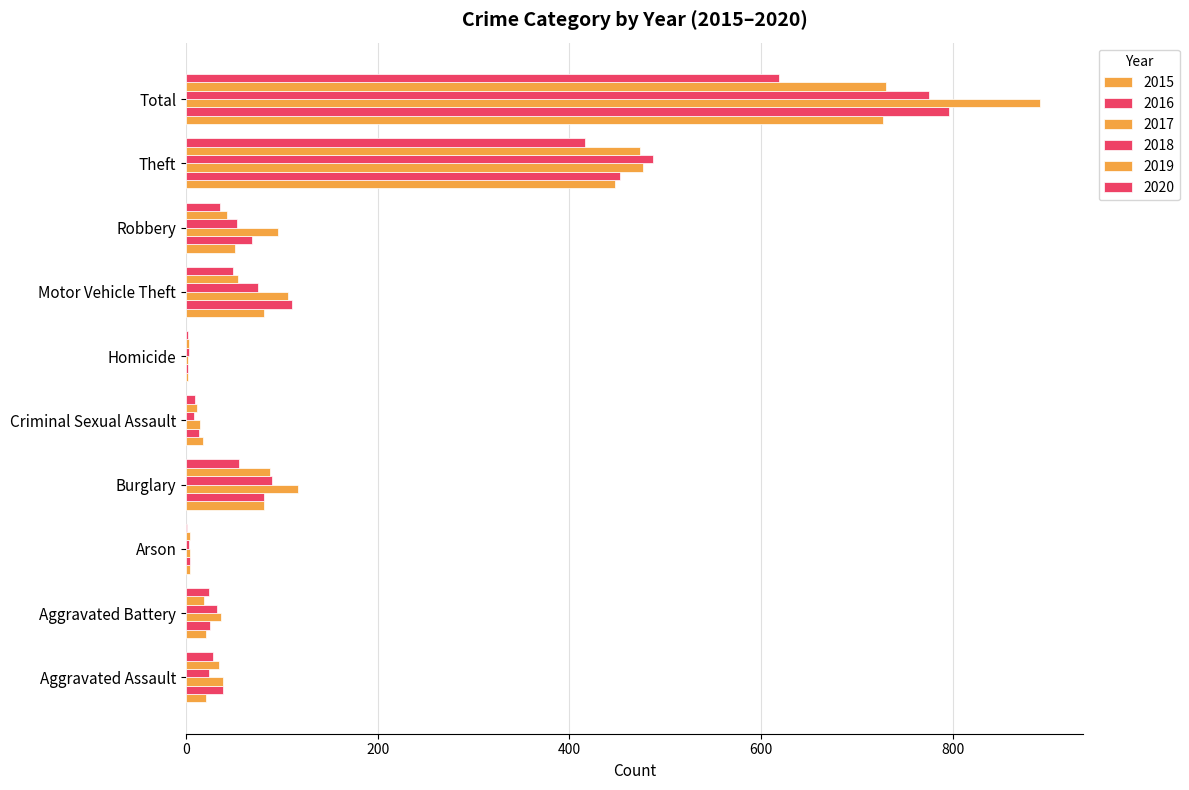

What is the sum of all 2016 values?

1592